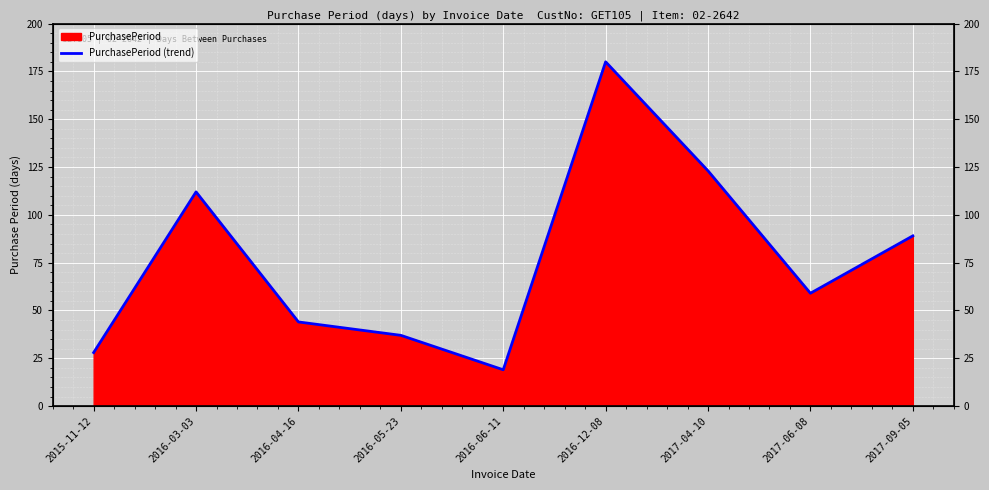

What is the minimum value shown in the chart?

19